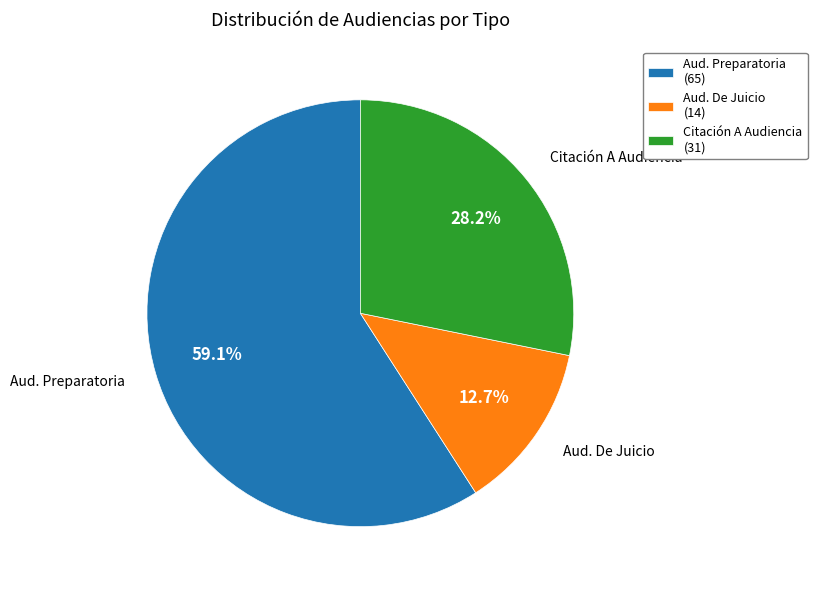

What is the ratio of the value at Aud. Preparatoria (65) to the value at Citación A Audiencia (31)?

2.1